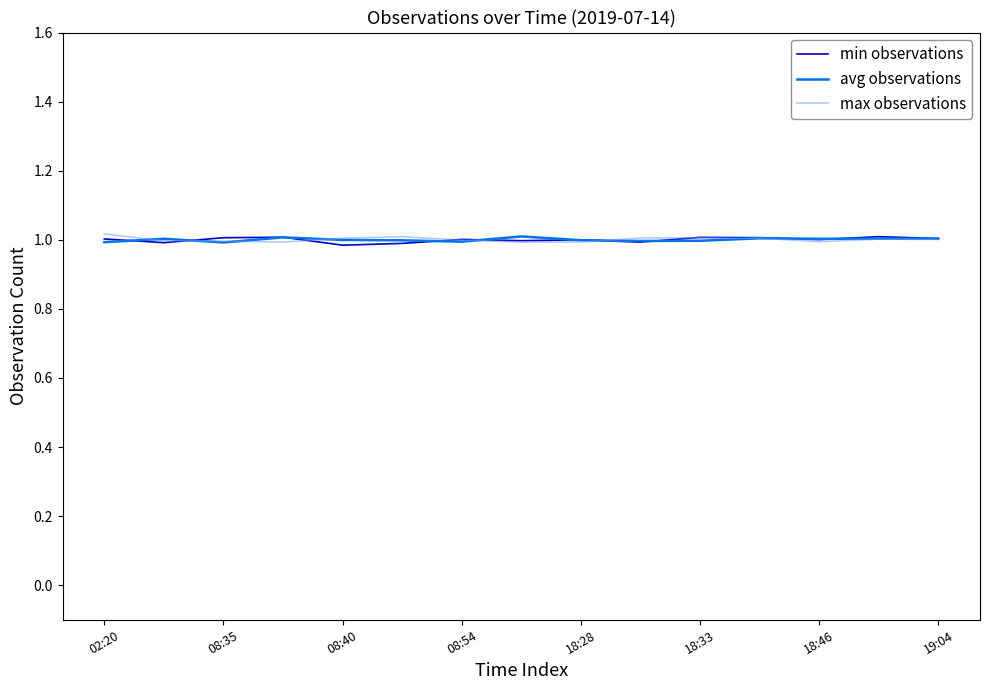

True or false: avg observations and max observations intersect in this chart.

True